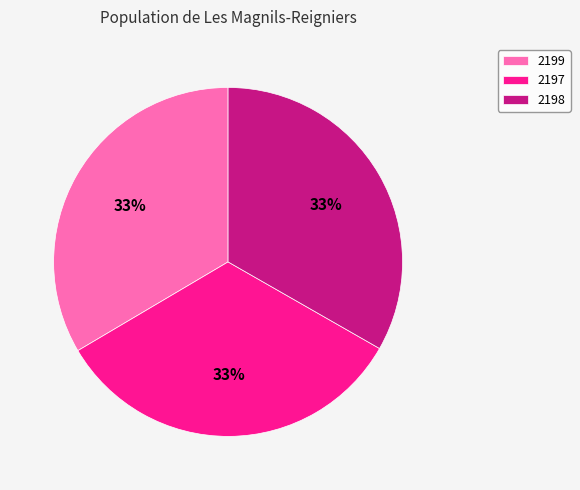

To the nearest percent, what portion does 2198 represent?

33%